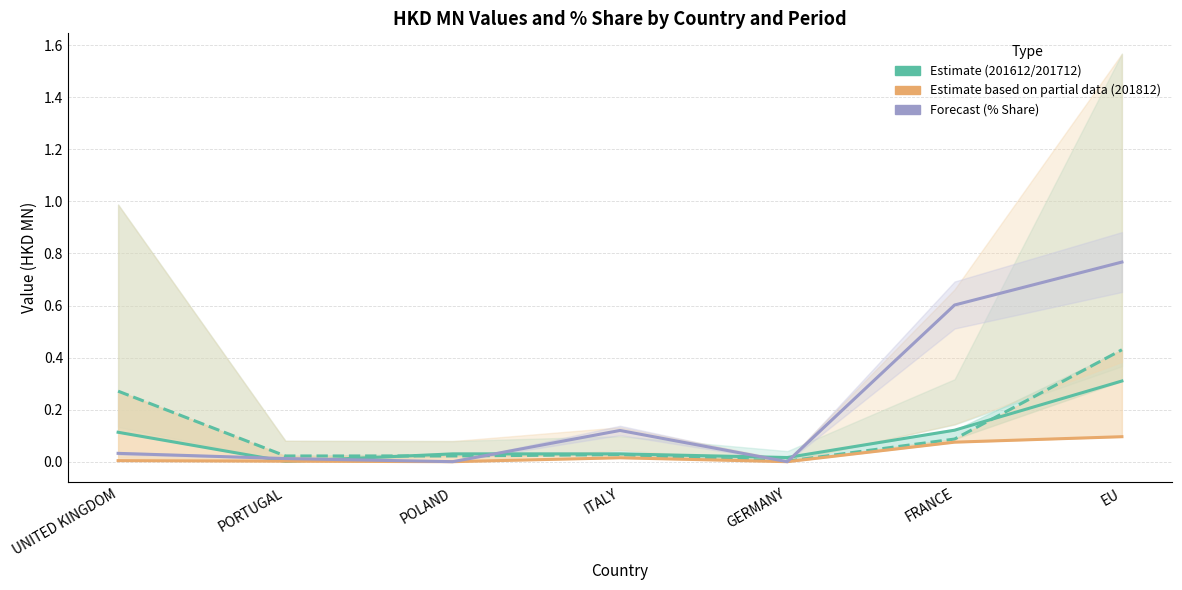

What is the sum of the 201812 % Share (Forecast) values at POLAND and ITALY?

0.1